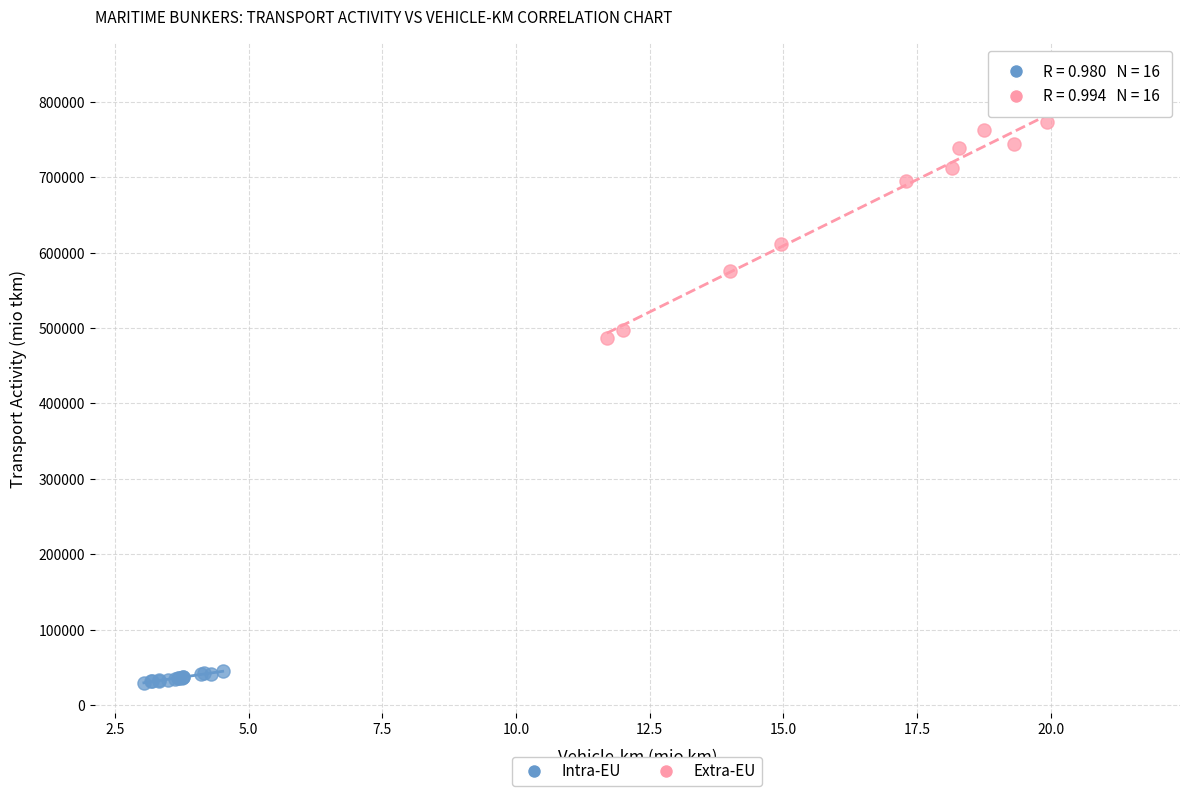

Which series has the widest spread of Y values?

Extra-EU